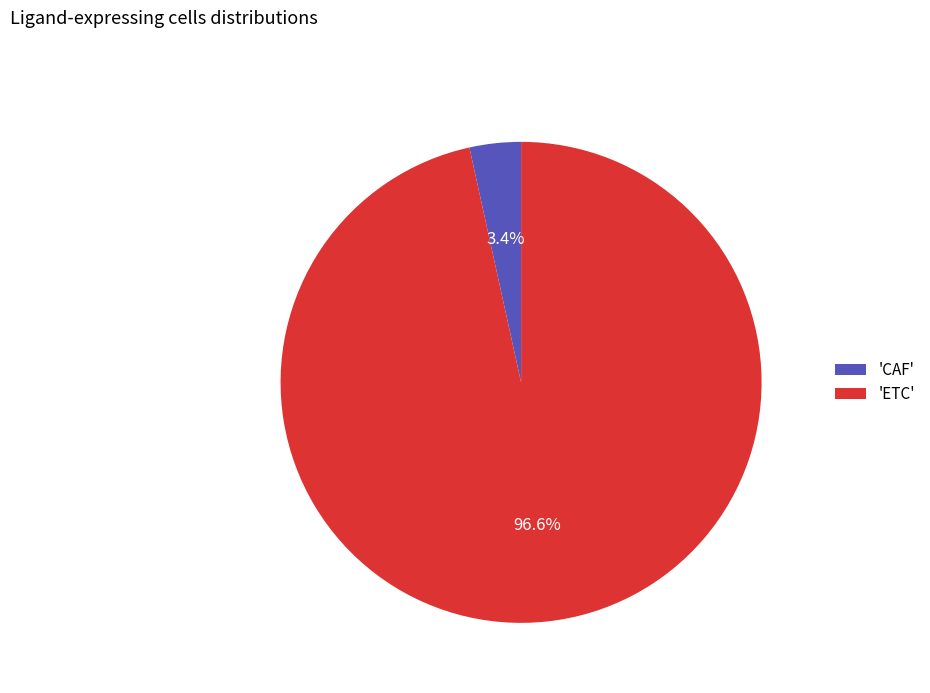

Between 'CAF' and 'ETC', which is larger?

'ETC'